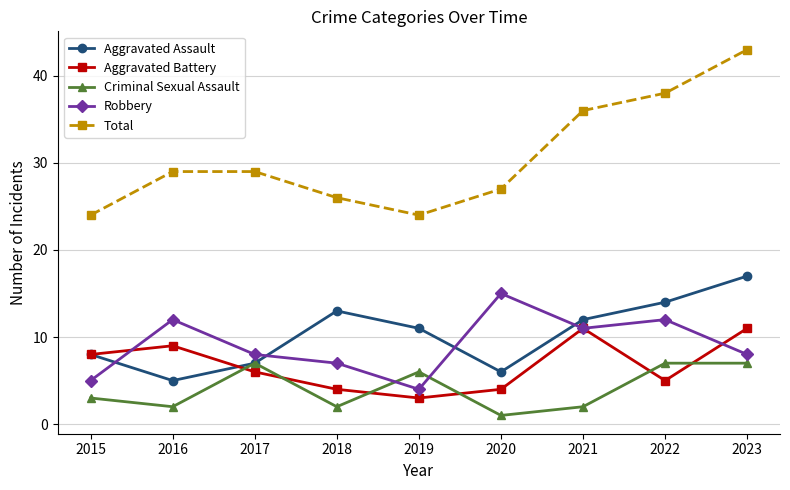

List the labels in order of Aggravated Assault value, smallest first.

2016, 2020, 2017, 2015, 2019, 2021, 2018, 2022, 2023